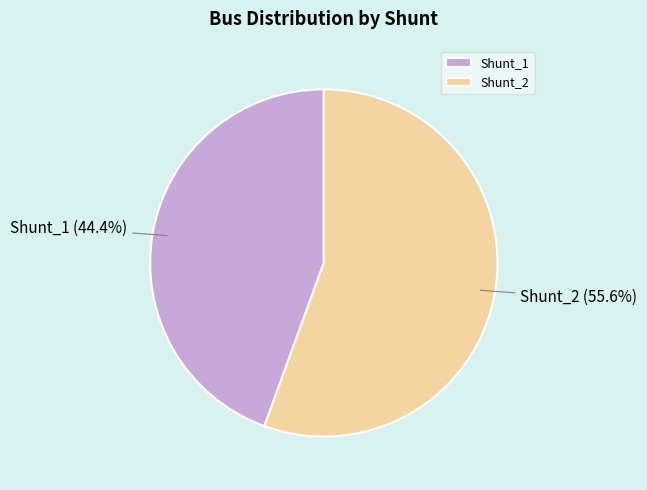

The Shunt_1 slice represents 44% of the pie. True or false?

True